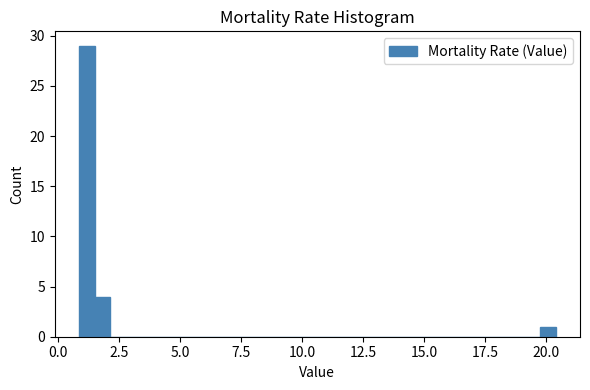

Read against the x-axis, roughly where is the centre of the tallest bar?

1.0